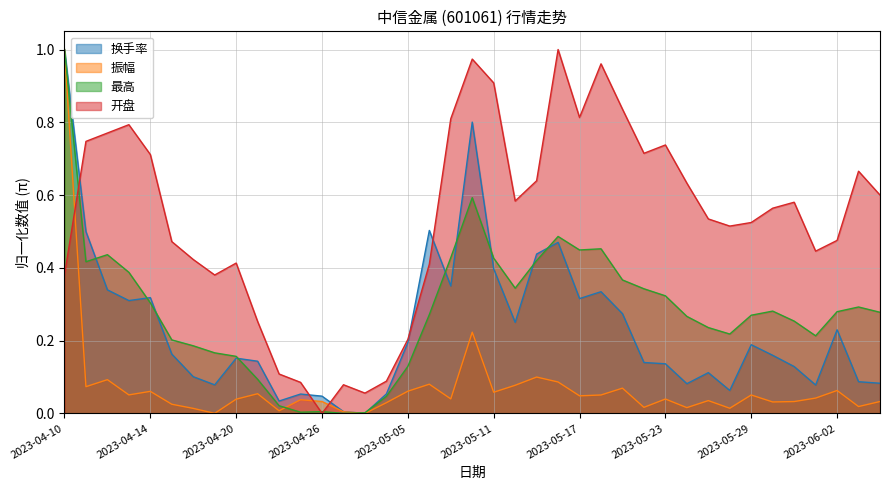

What is the difference between the maximum and minimum values in the 换手率 series?

1.0